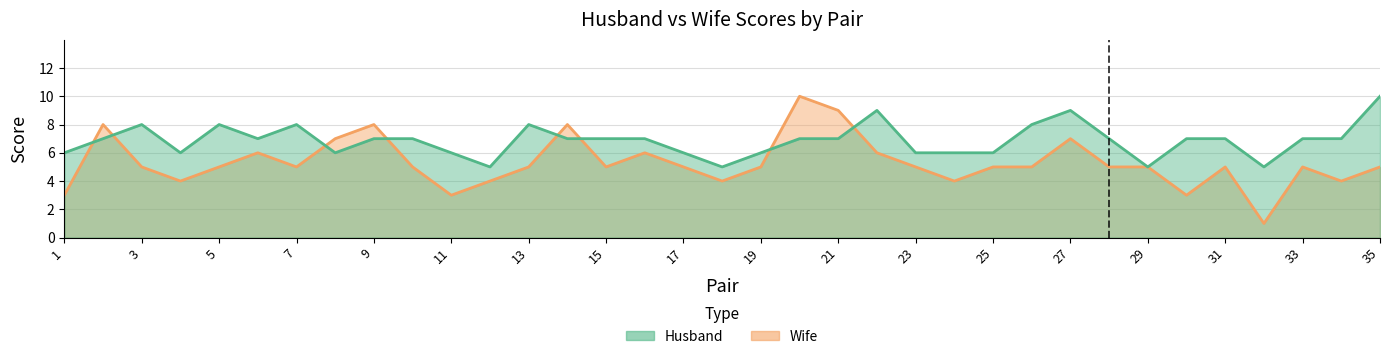

What is the value of the Husband point at the 31st from the left?

7